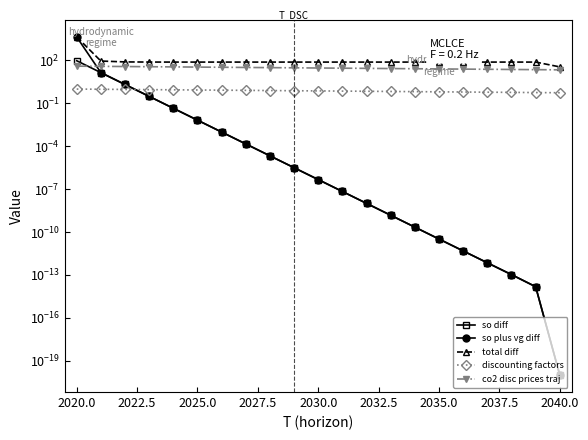

How many lines are shown in the chart?

5